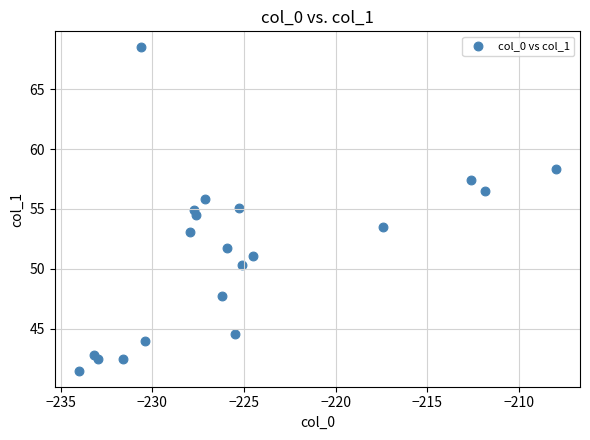

What is the range of X values (max minus min)?

26.0